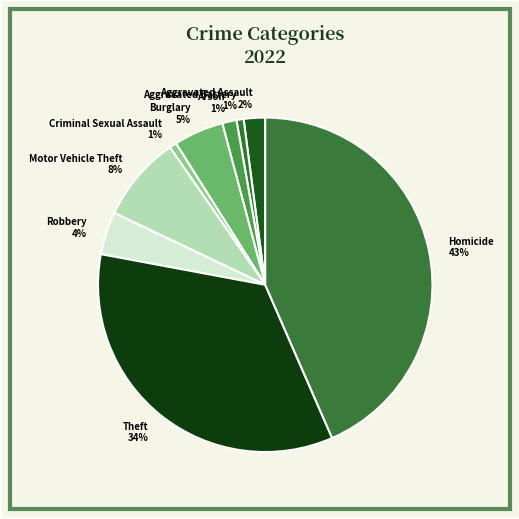

Do Aggravated Battery and Robbery together represent more than half of the pie?

No